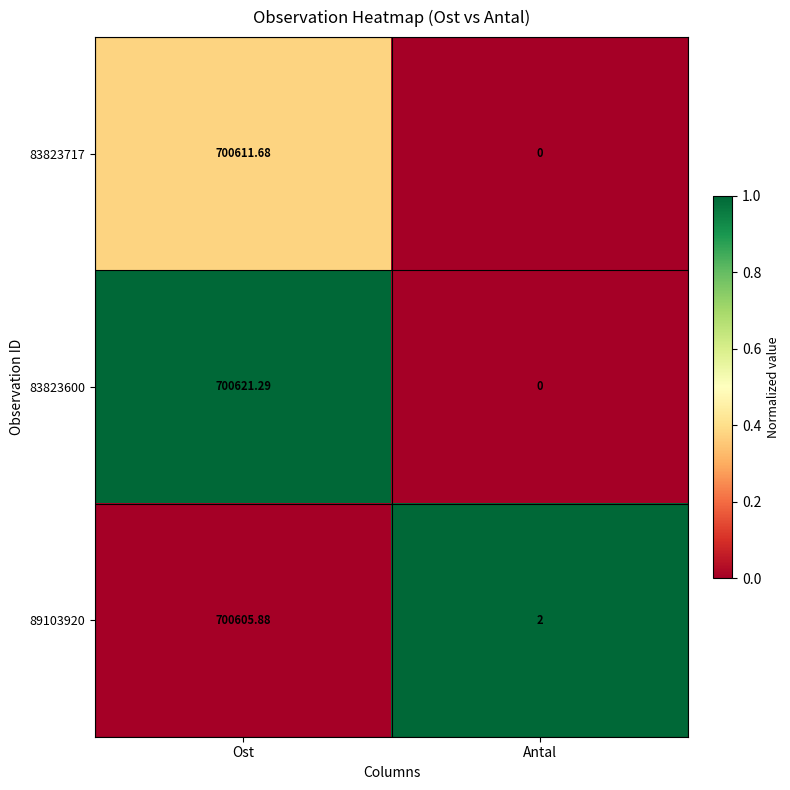

At which label does 89103920 reach its peak?

Ost